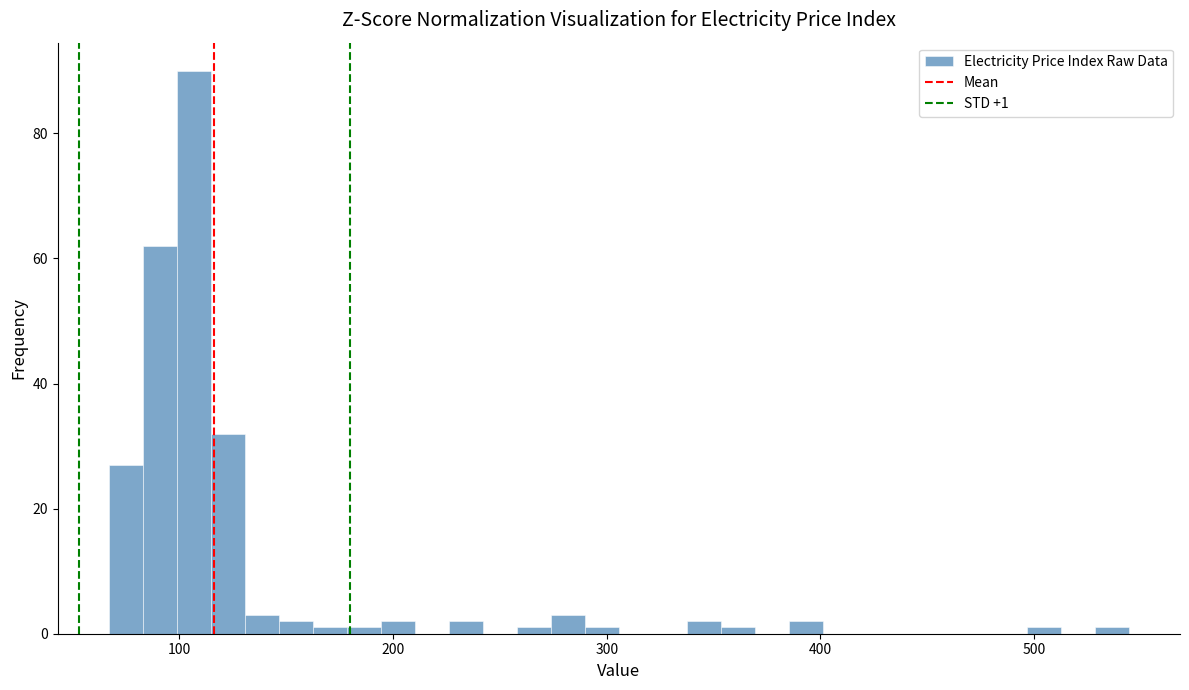

Read against the x-axis, roughly where is the centre of the tallest bar?

110